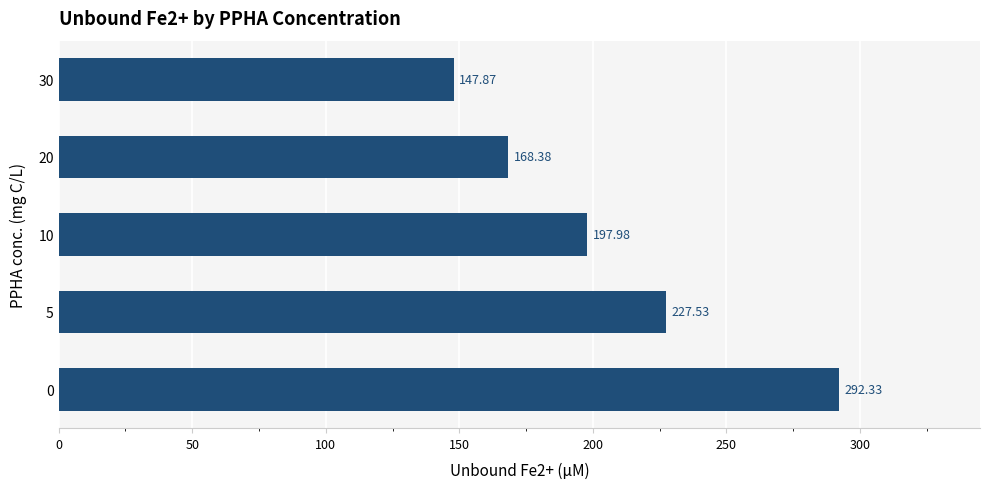

What is the sum of all values?

1034.1